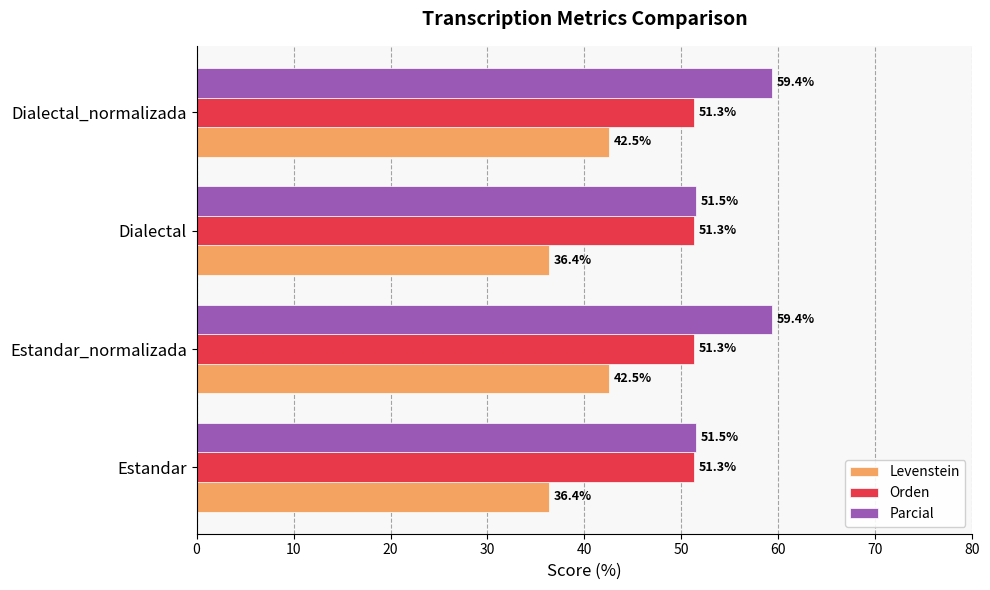

What is the smallest value displayed?

36.4